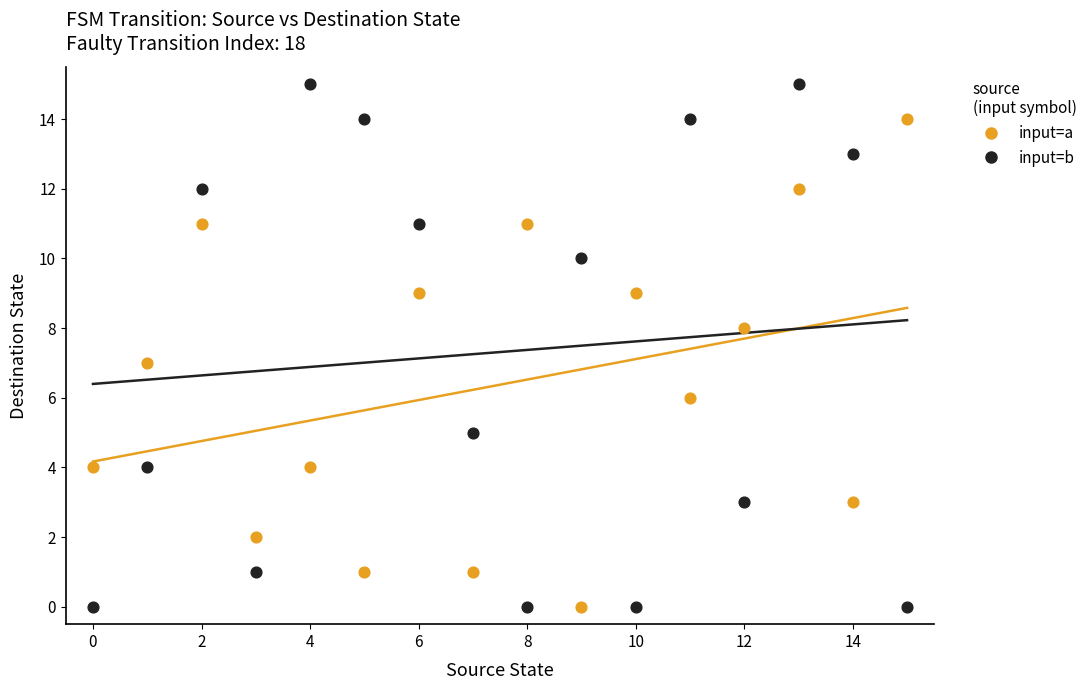

Which series has the largest Y range (max minus min)?

input=b